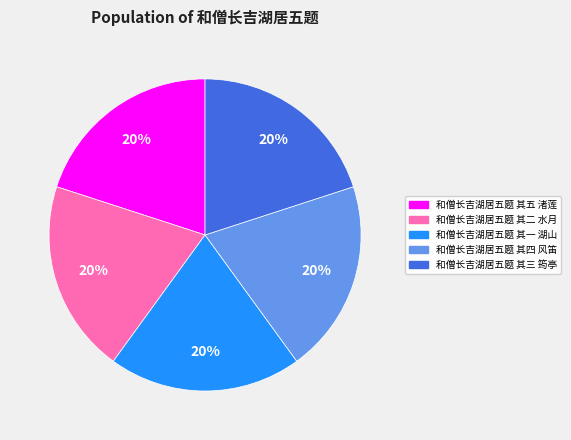

Is there a majority slice in this chart?

No